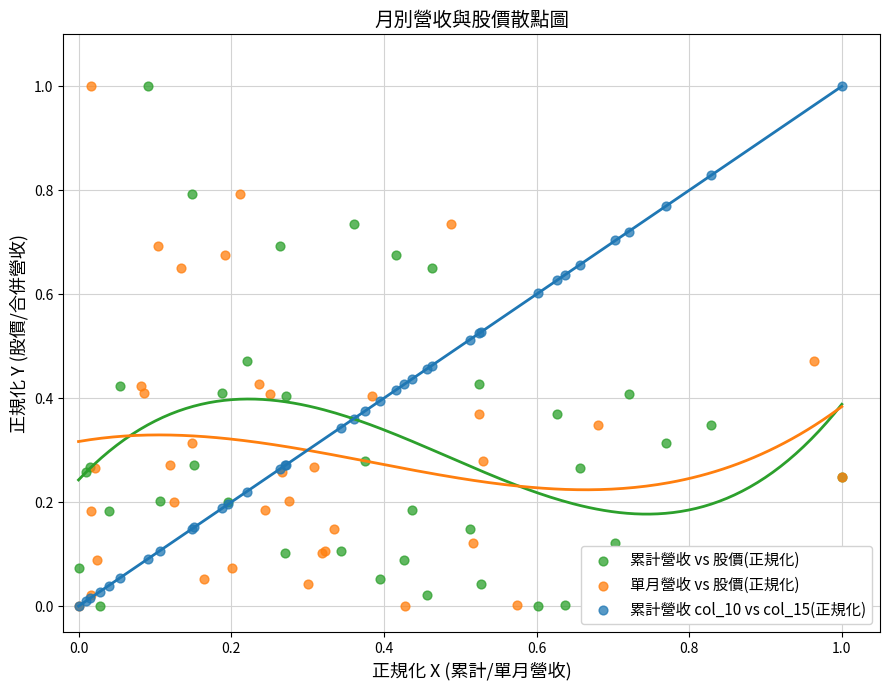

What are all the series names shown in the legend?

累計營收 vs 股價(正規化), 單月營收 vs 股價(正規化), 累計營收 col_10 vs col_15(正規化)